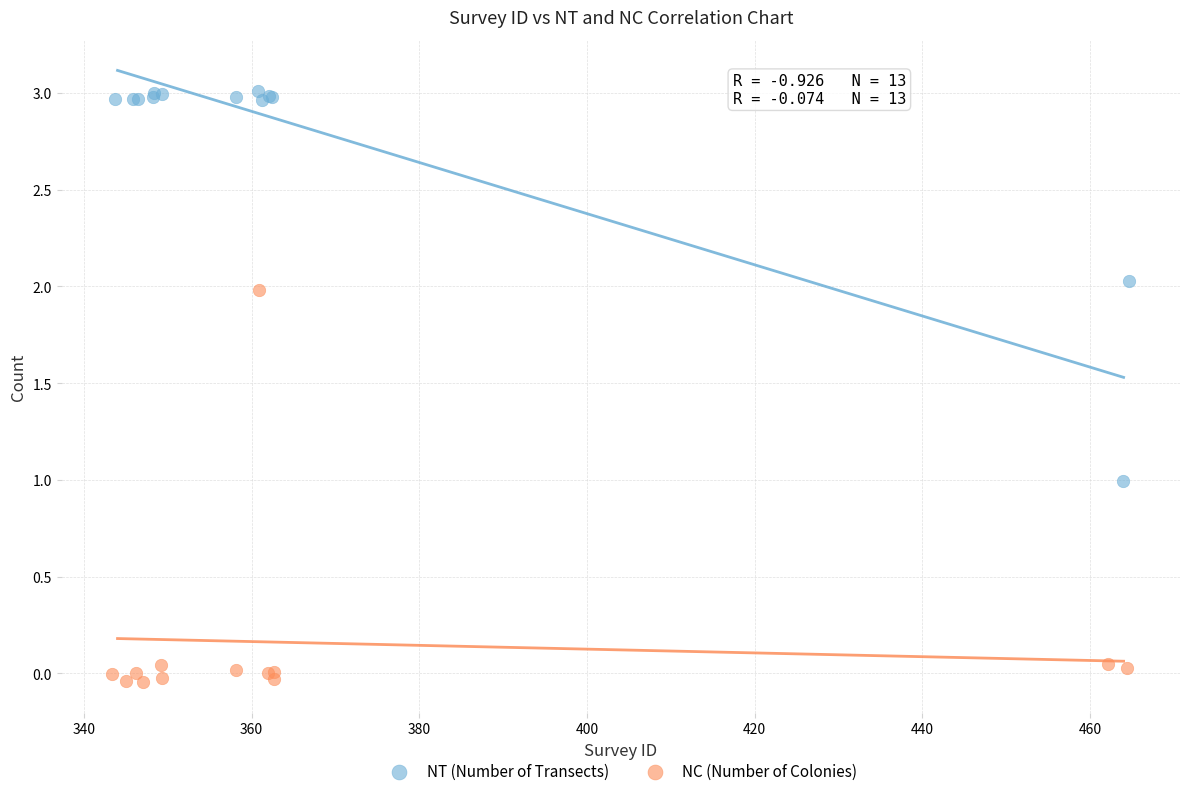

Which series contains the highest Y value?

NT (Number of Transects)